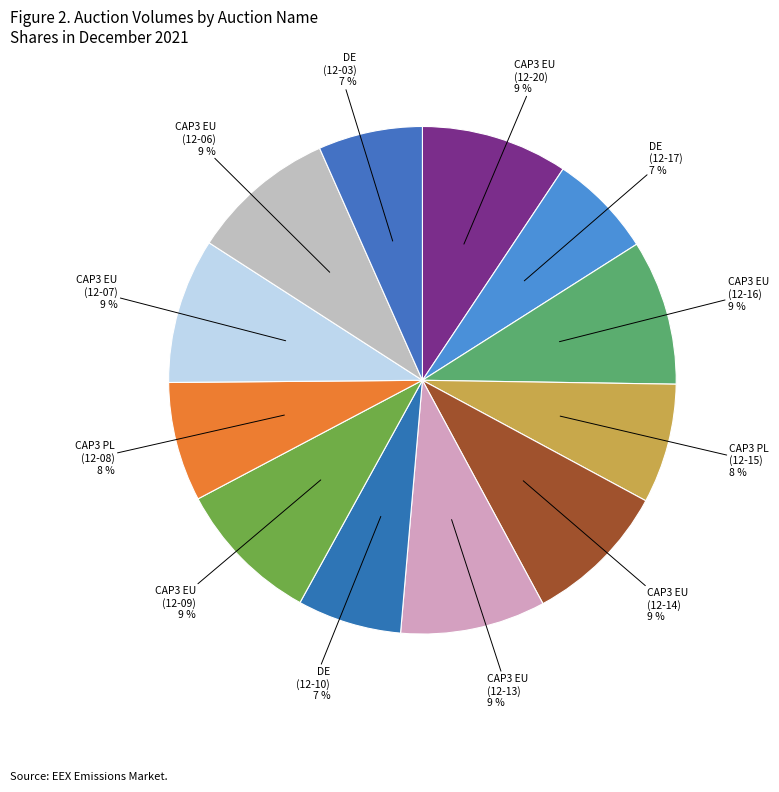

How many segments does this pie chart have?

12